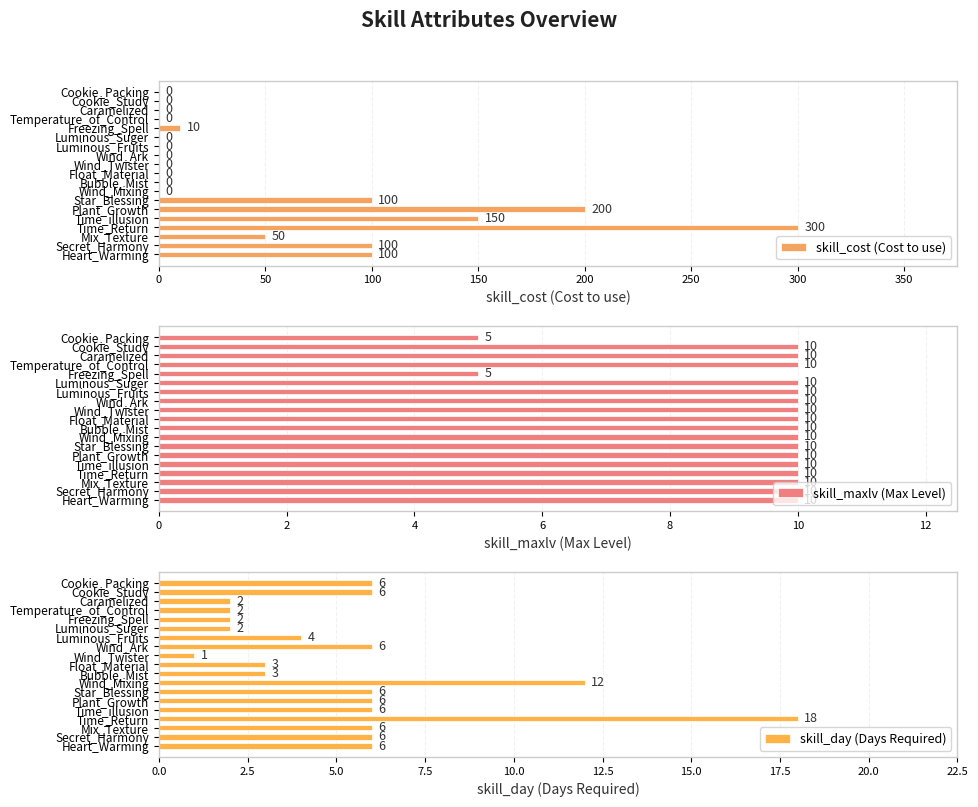

Which series has the largest total across all categories?

skill_cost (Cost to use)